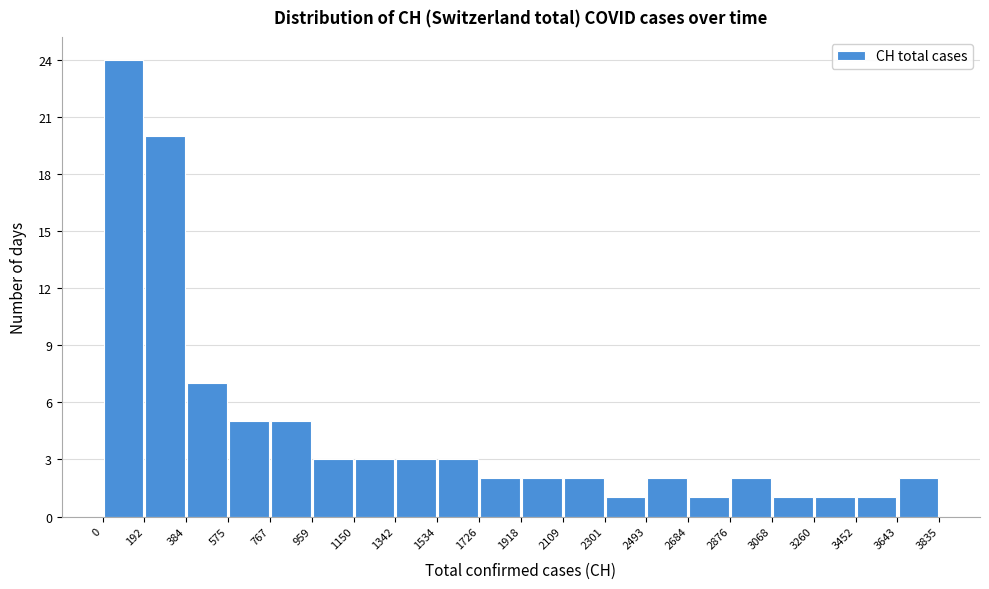

What is the height of the bar covering 1342 to 1534 on the x-axis? The values are not printed on the chart, so give them approximately, as read against the axis.

3